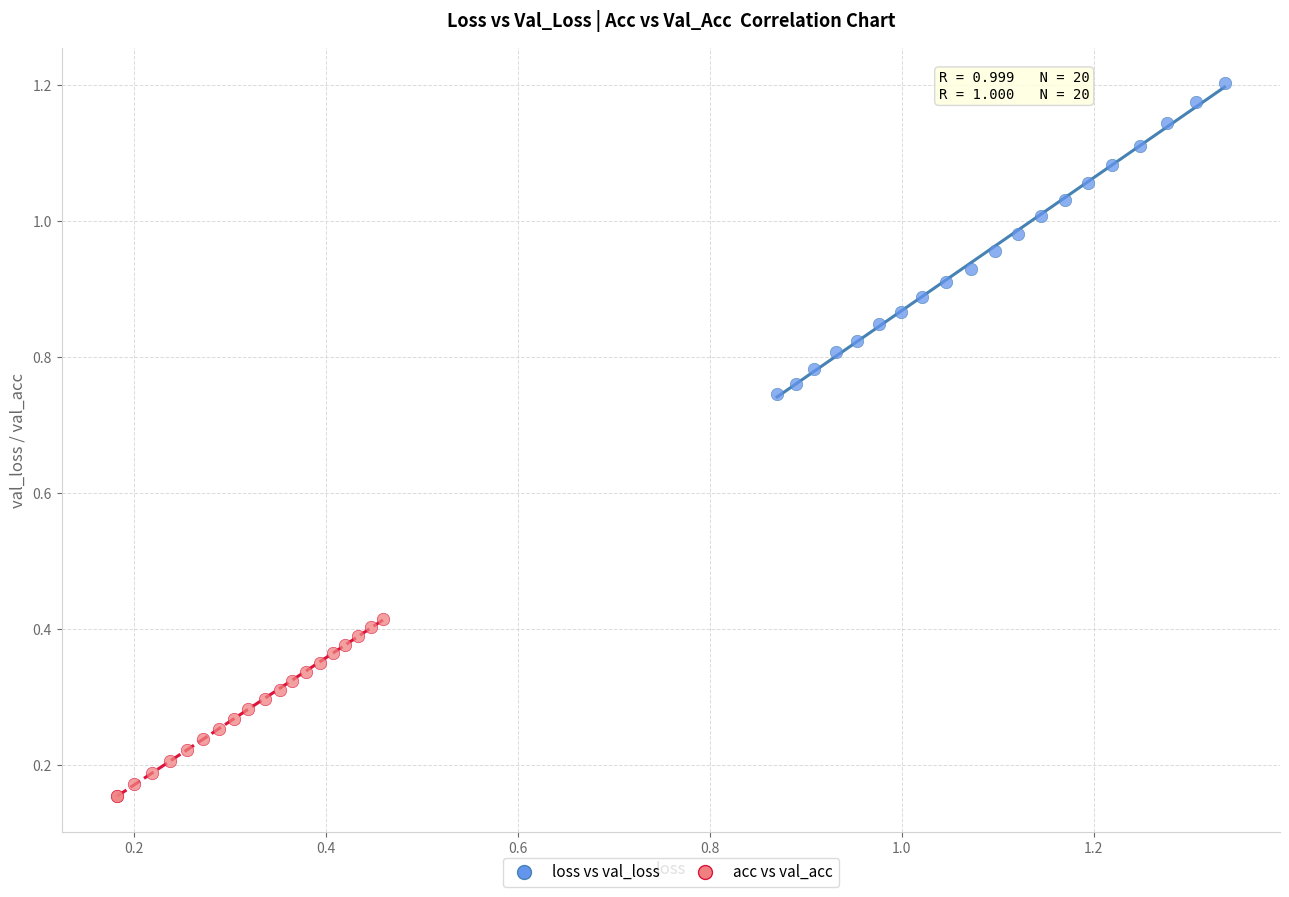

Which series reaches the maximum Y coordinate?

loss vs val_loss